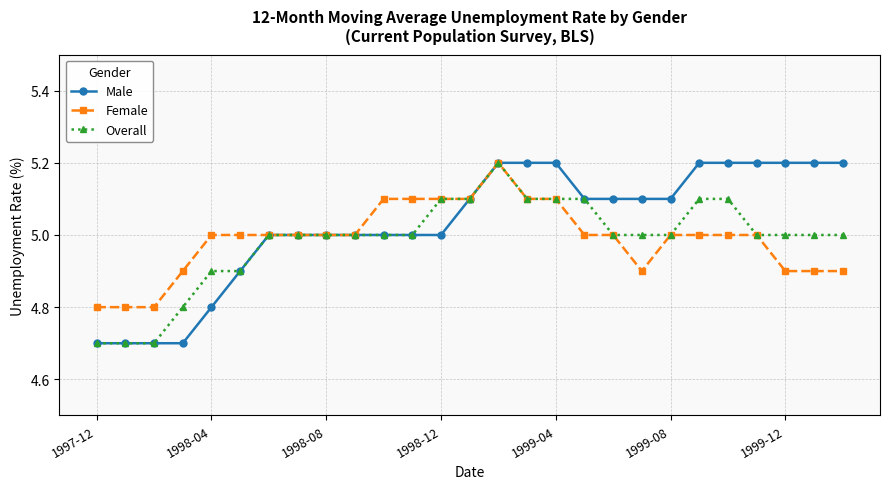

What is the difference between the maximum and minimum values in the Overall series?

0.5